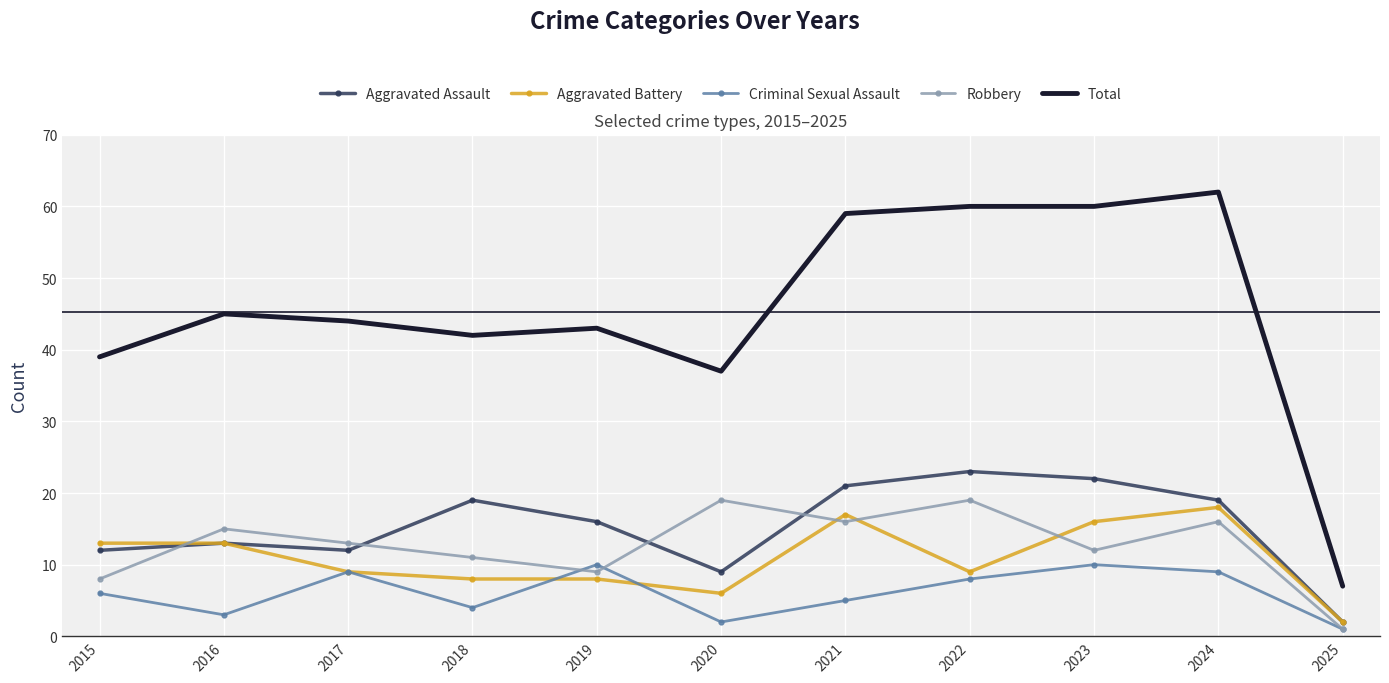

What is the average value of the Total series?

45